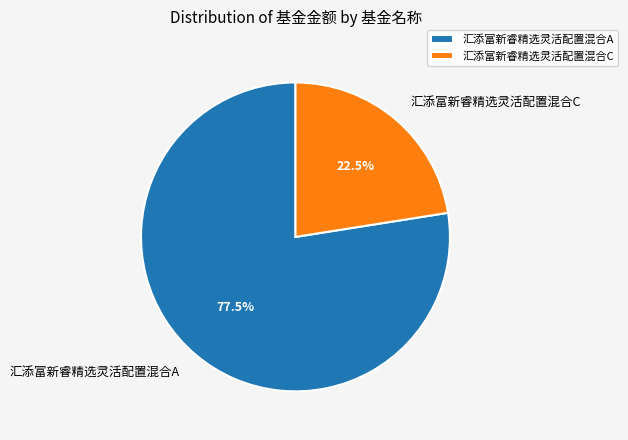

What is the ratio of the value at 汇添富新睿精选灵活配置混合A to the value at 汇添富新睿精选灵活配置混合C?

3.4